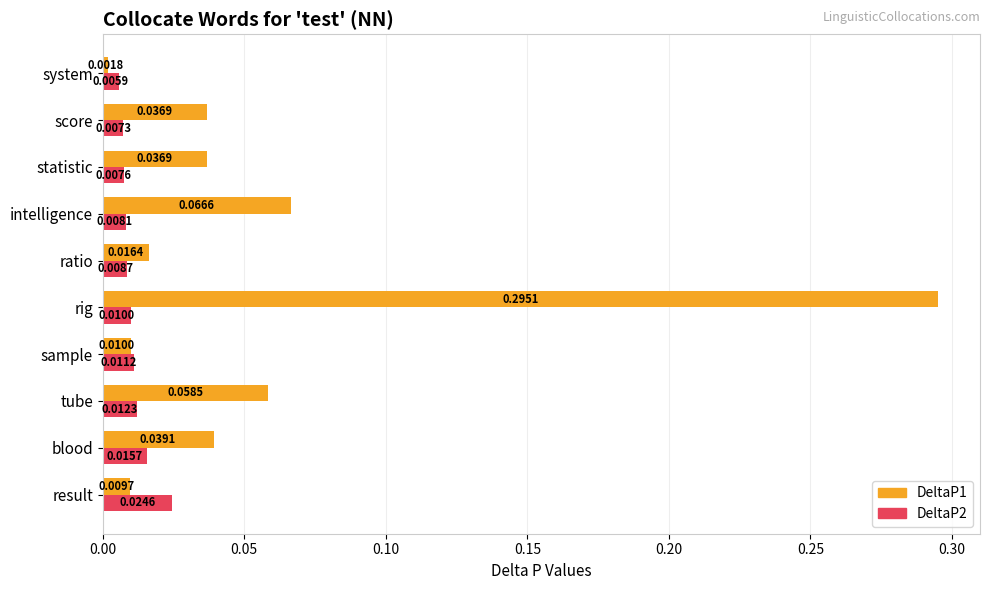

List the series in order of their overall mean, lowest first.

DeltaP2, DeltaP1